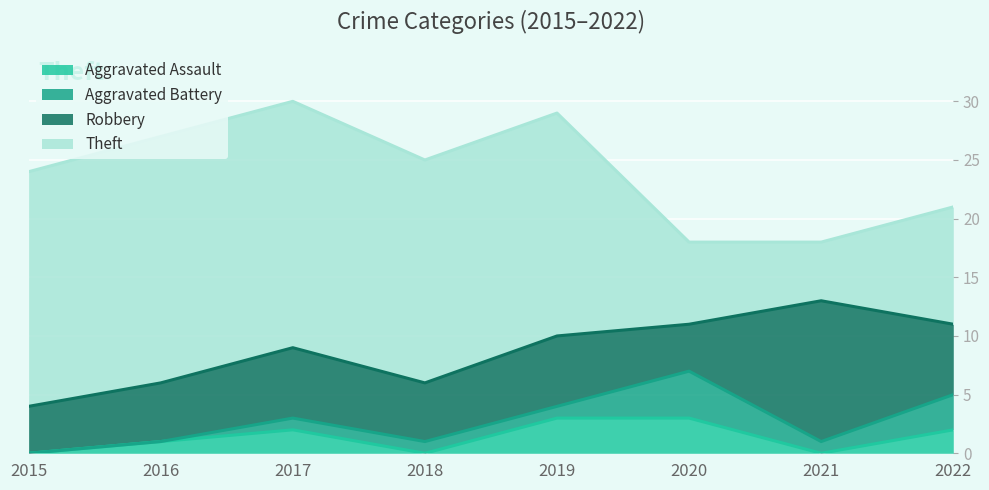

How many categories are shown in the chart?

8